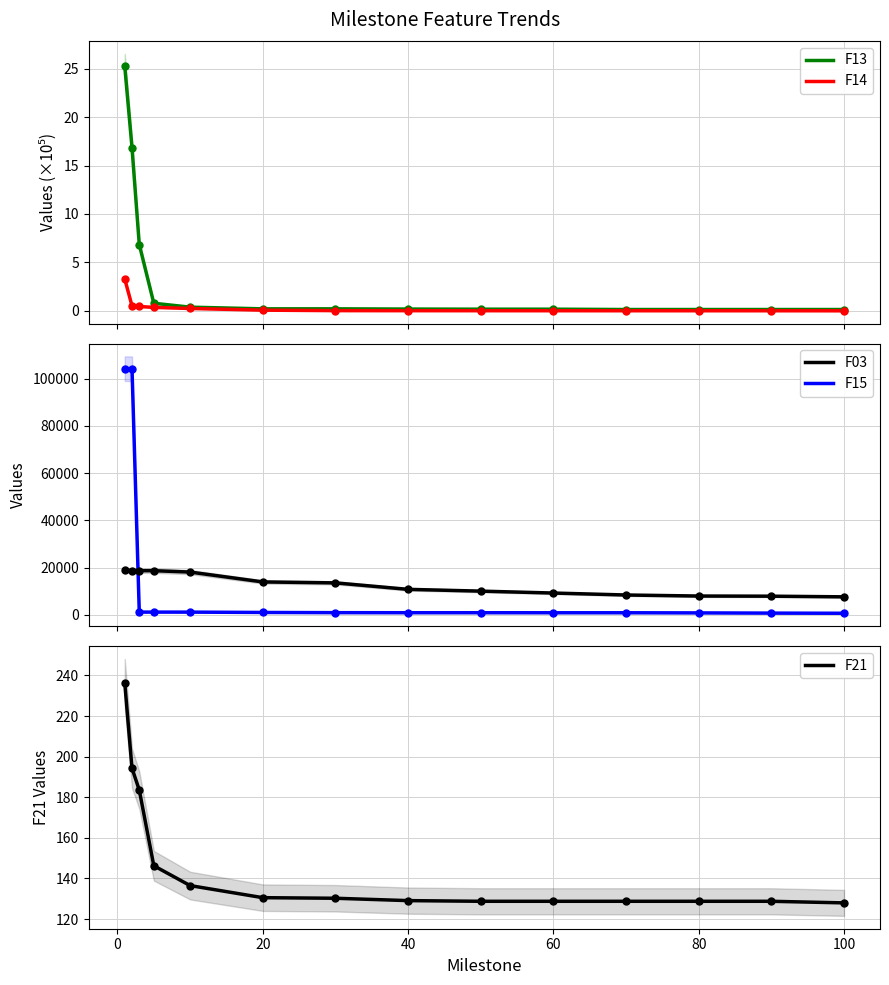

Which series contains the highest Y value?

F15